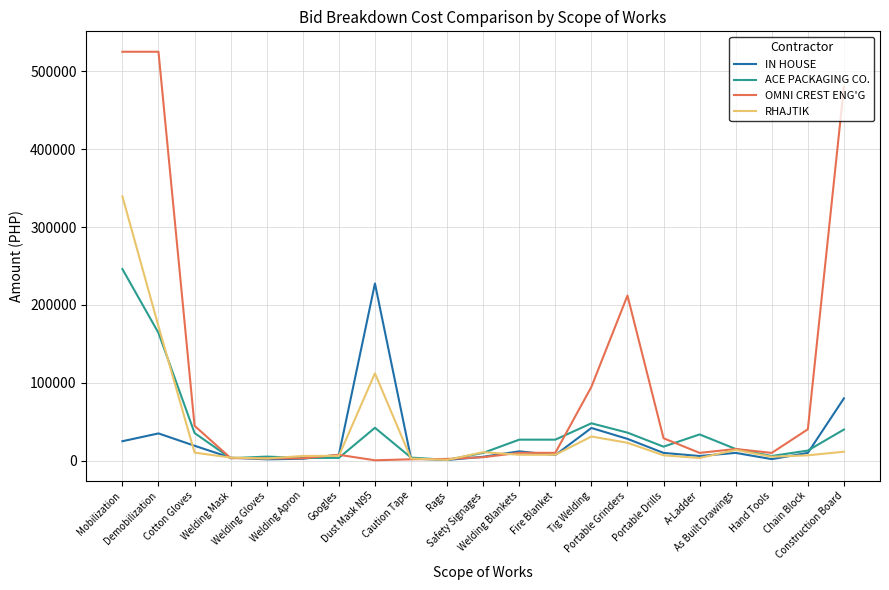

Between Demobilization and Googles, which series saw the biggest shift?

OMNI CREST ENG'G